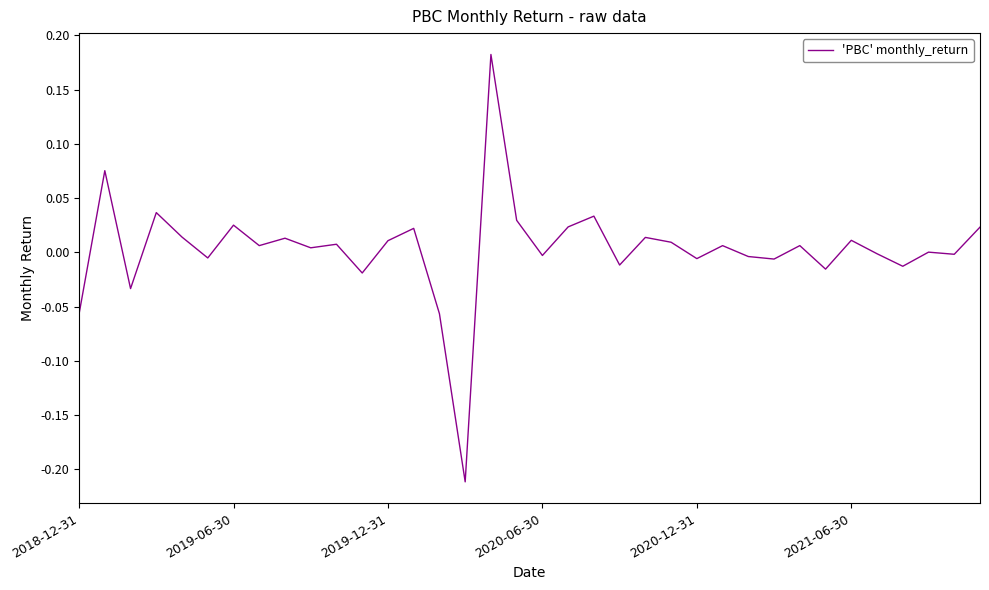

What is the difference between the maximum and minimum values?

0.4